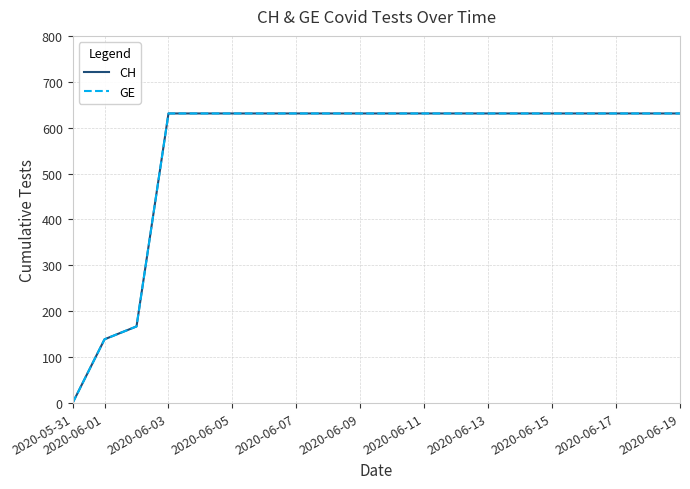

Is this an area chart (filled region under the line)?

No